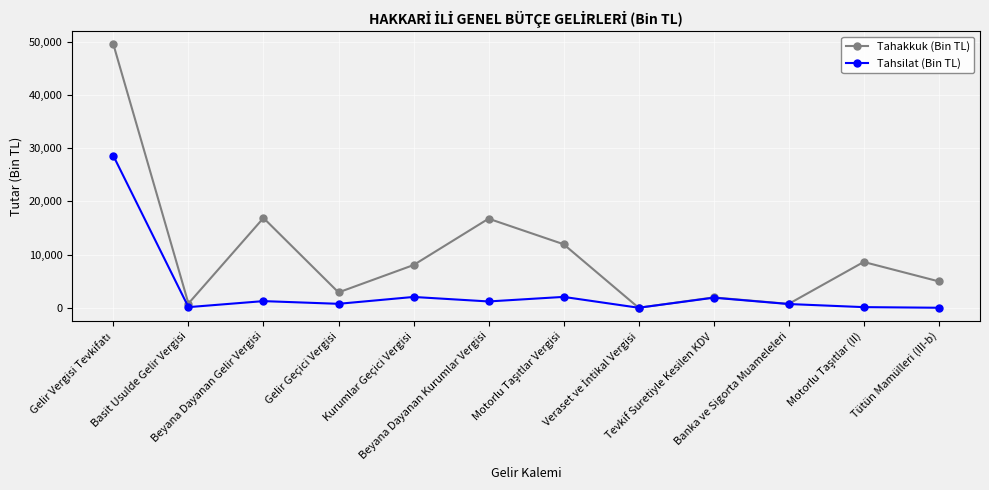

Where is the first local maximum for Tahsilat (Bin TL)?

Beyana Dayanan Gelir Vergisi